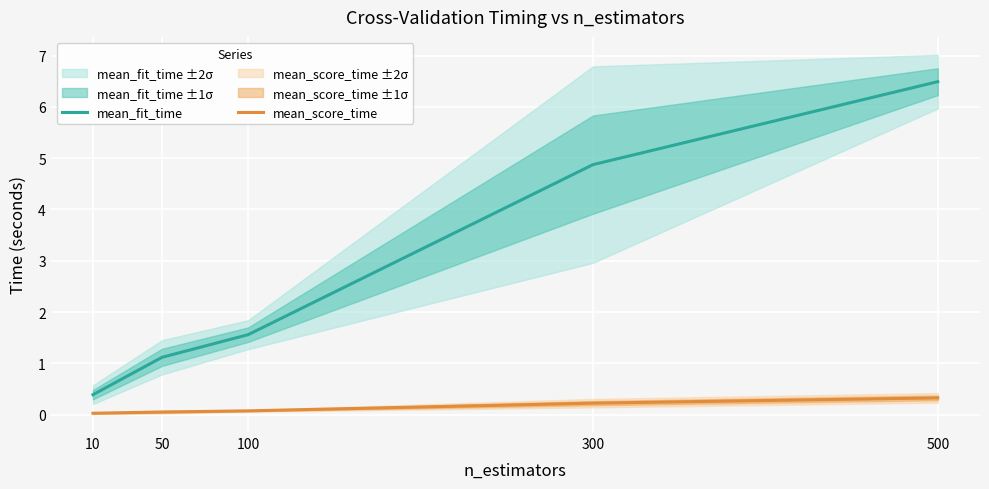

Between 100 and 10, which is larger?

100